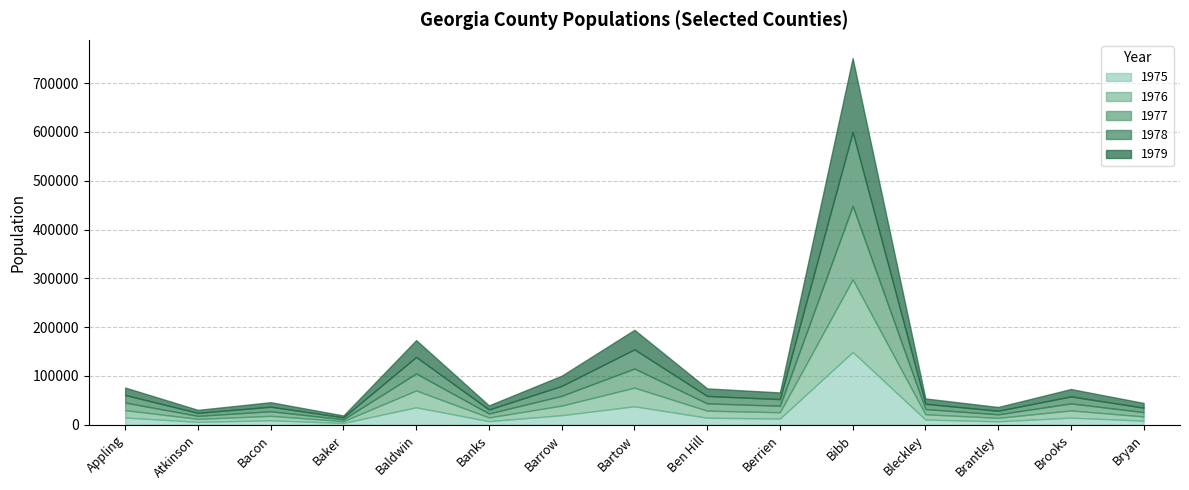

At which label does 1979 first exceed 13600?

Appling